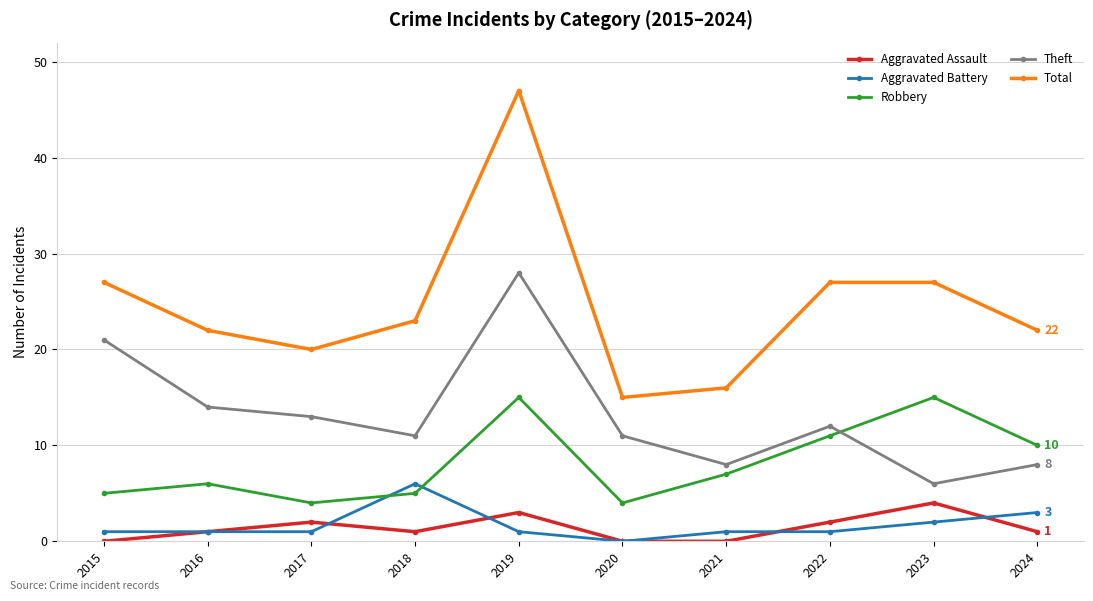

Reading left to right, extract all data points from this chart.

Aggravated Assault: 2015=0	2016=1	2017=2	2018=1	2019=3	2020=0	2021=0	2022=2	2023=4	2024=1
Aggravated Battery: 2015=1	2016=1	2017=1	2018=6	2019=1	2020=0	2021=1	2022=1	2023=2	2024=3
Robbery: 2015=5	2016=6	2017=4	2018=5	2019=15	2020=4	2021=7	2022=11	2023=15	2024=10
Theft: 2015=21	2016=14	2017=13	2018=11	2019=28	2020=11	2021=8	2022=12	2023=6	2024=8
Total: 2015=27	2016=22	2017=20	2018=23	2019=47	2020=15	2021=16	2022=27	2023=27	2024=22